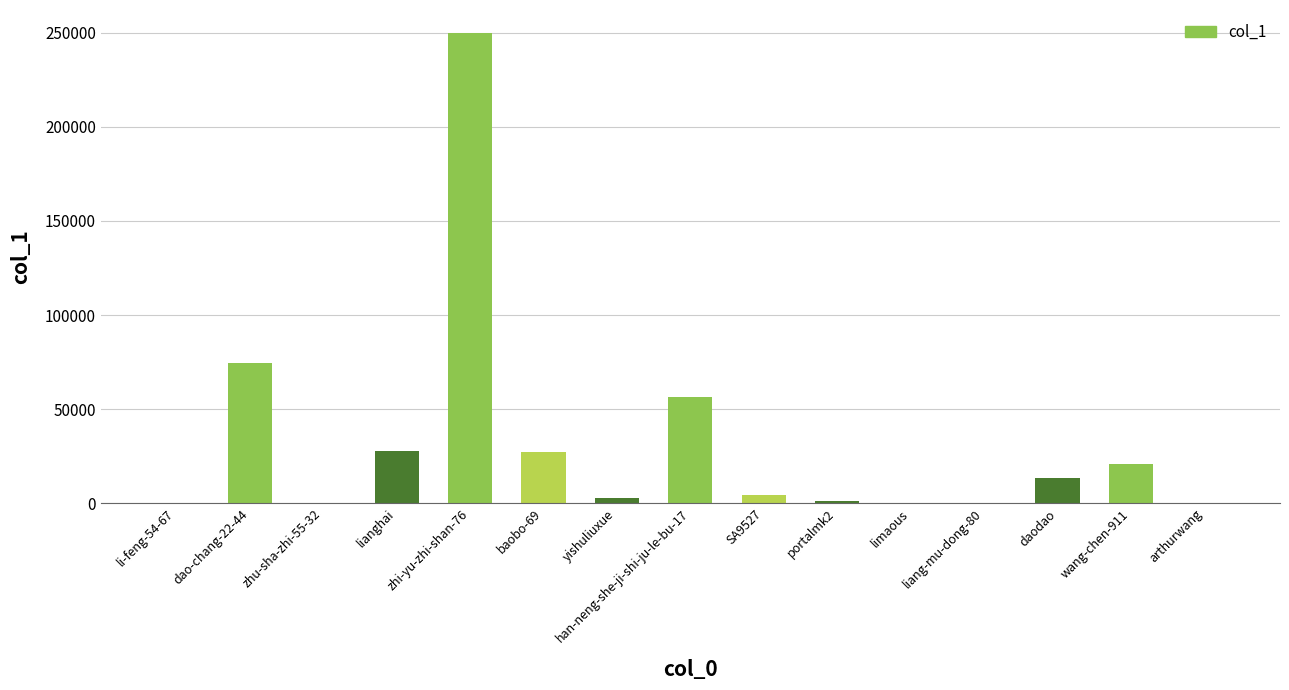

What is the change in value from lianghai to wang-chen-911?

-7053